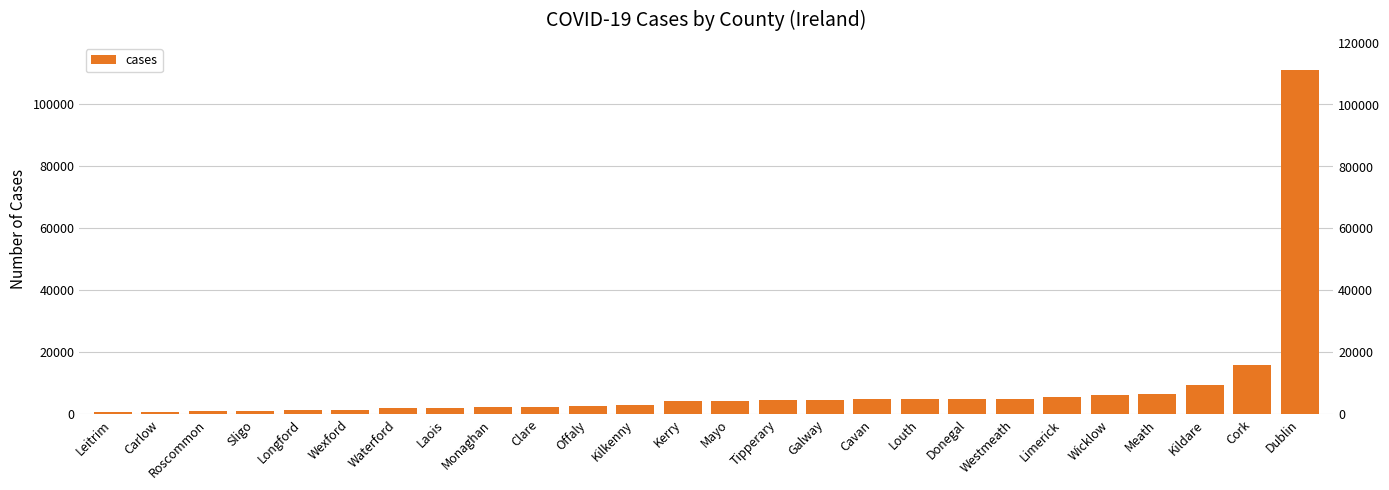

What is the sum of the values at Mayo and Meath?

10635